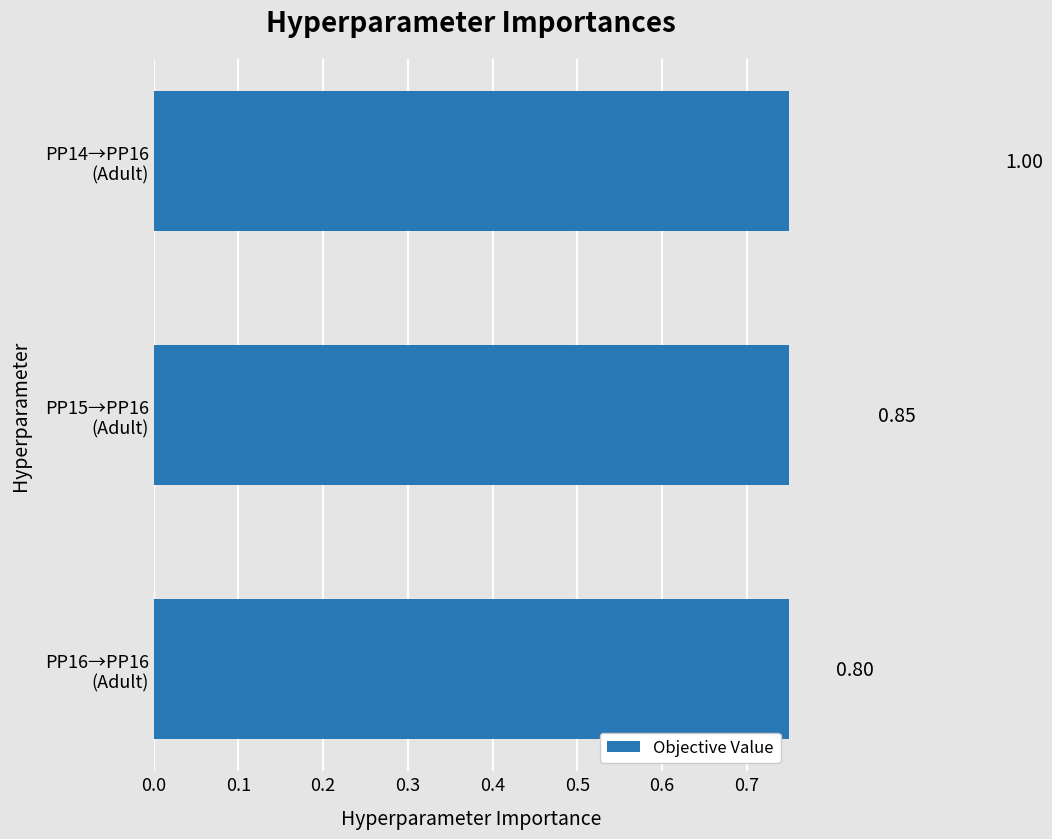

Does the chart contain stacked bars?

No